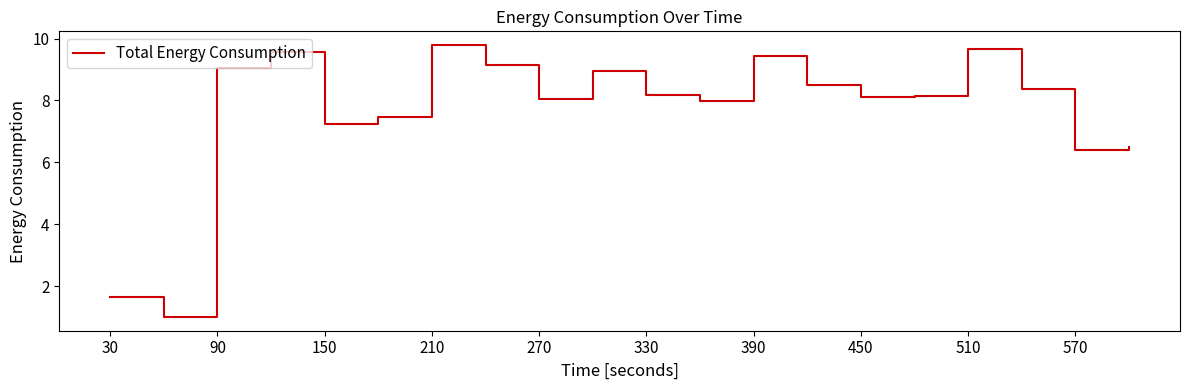

What is the maximum value shown in the chart?

9.8